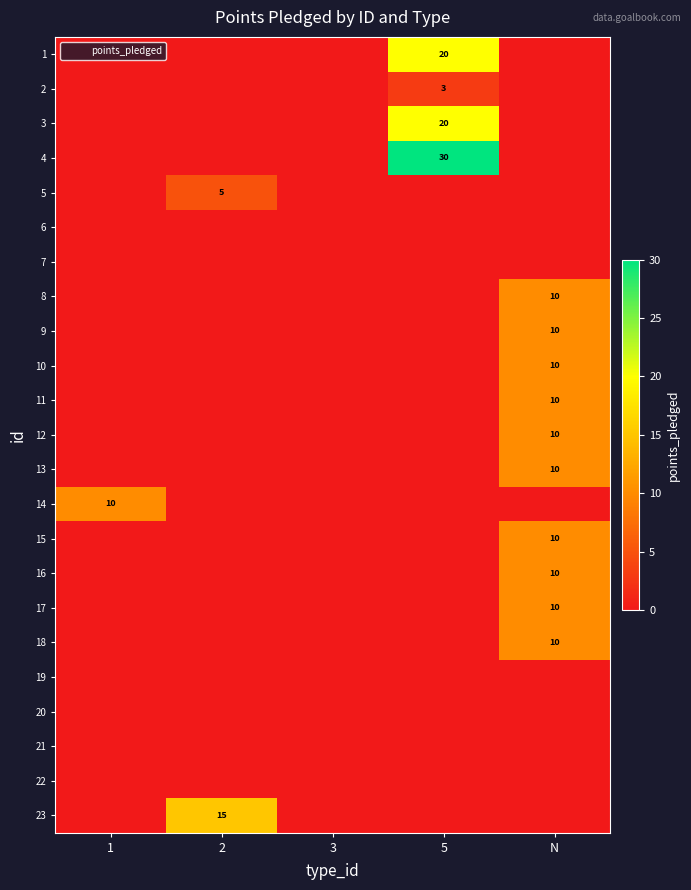

How many categories are shown in the chart?

5